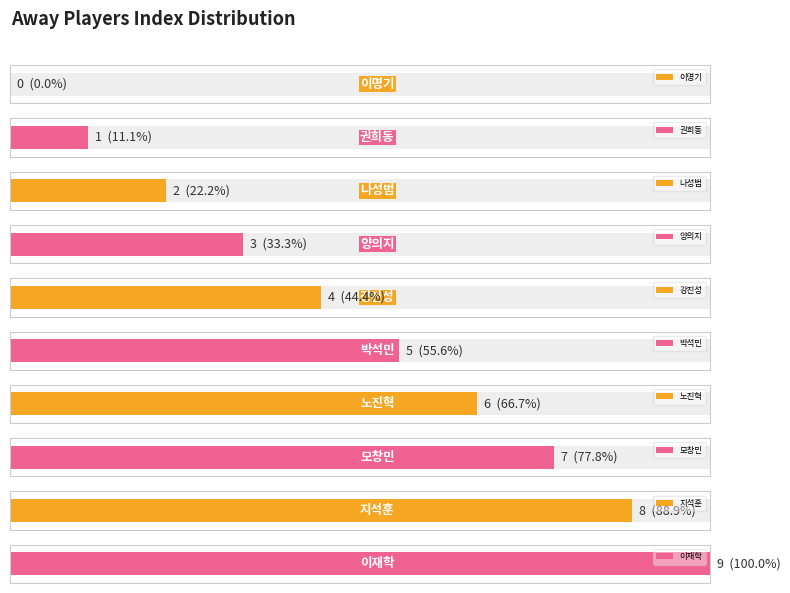

Reading left to right, list all the values displayed in this chart.

0	1	2	3	4	5	6	7	8	9